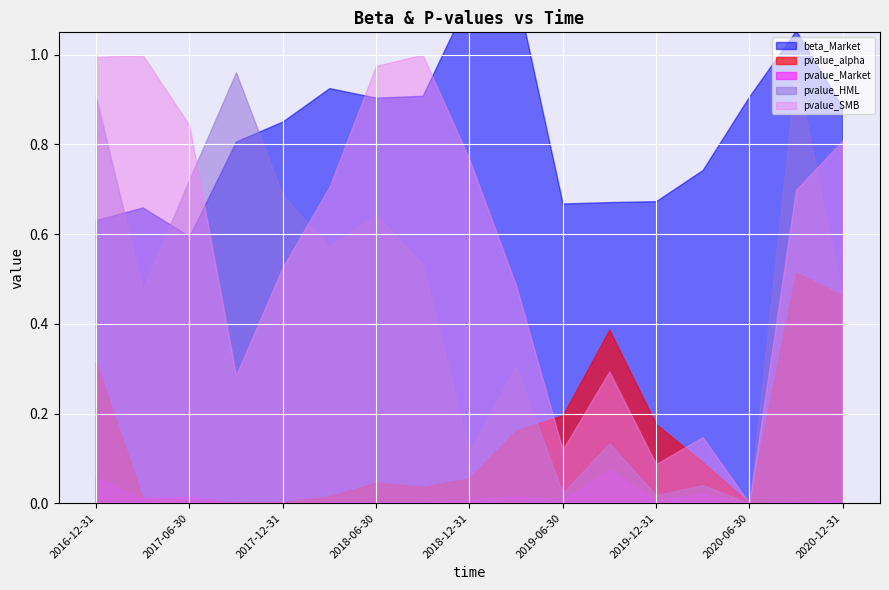

What is the difference between the highest and lowest values at 2020-06-30?

0.9